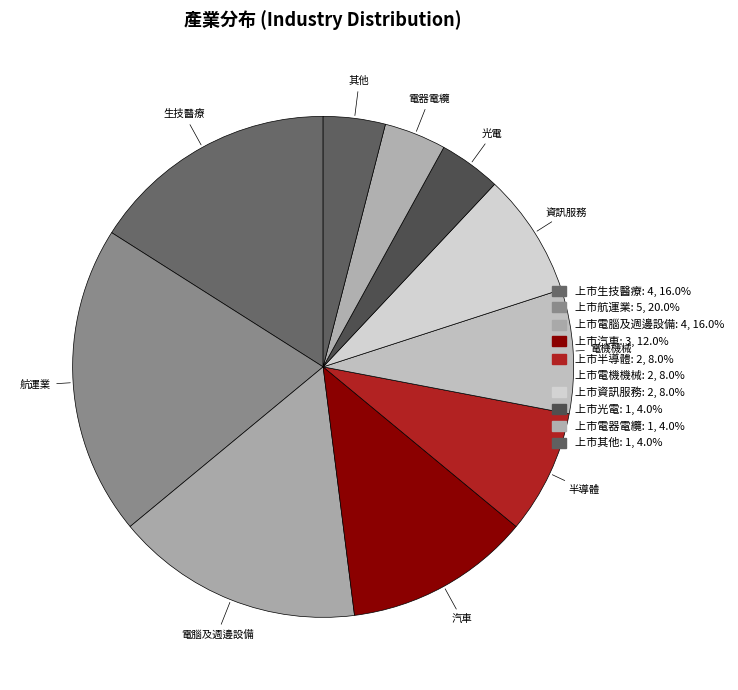

Which category has the biggest portion of the pie?

上市航運業